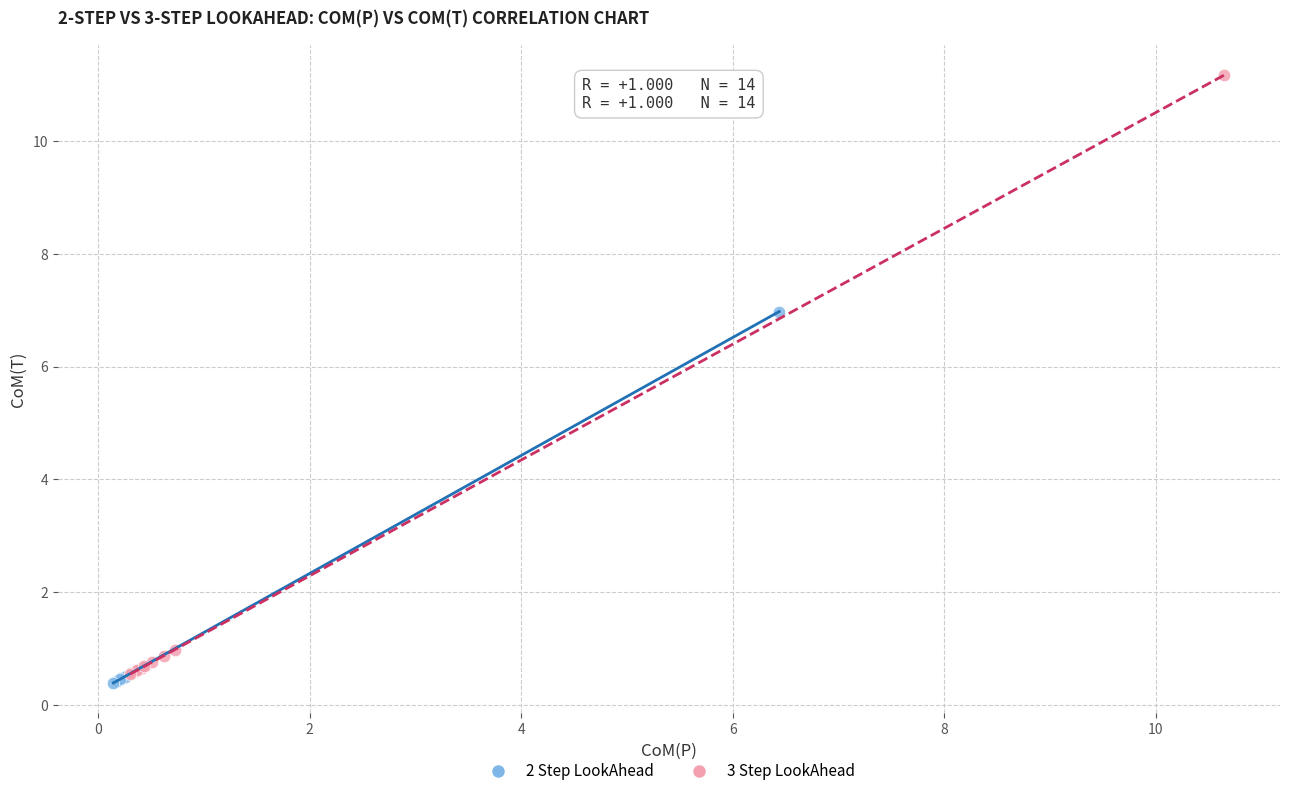

What are all the series names shown in the legend?

2 Step LookAhead, 3 Step LookAhead